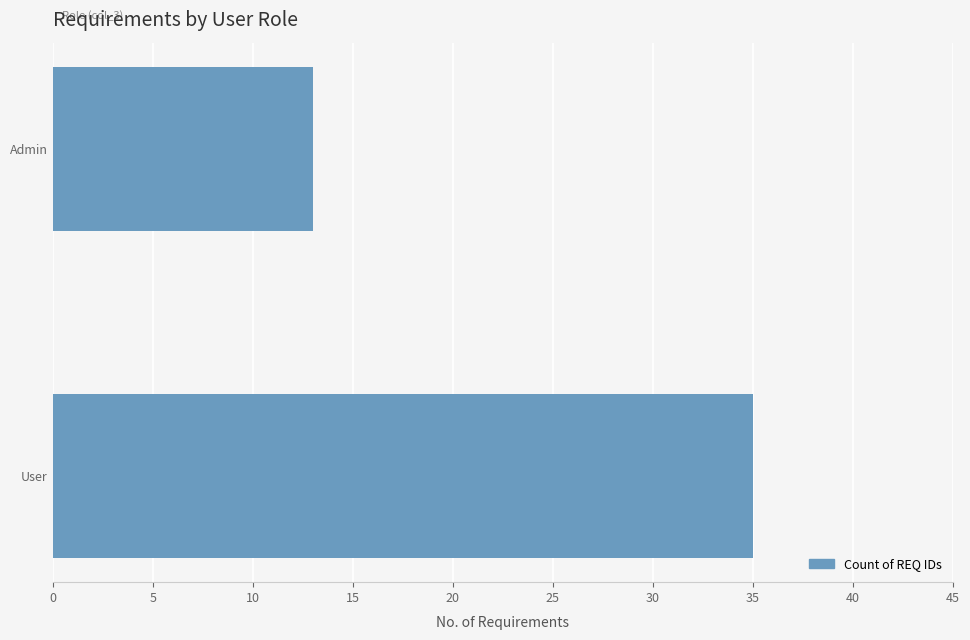

Rank the categories by value from lowest to highest.

Admin, User